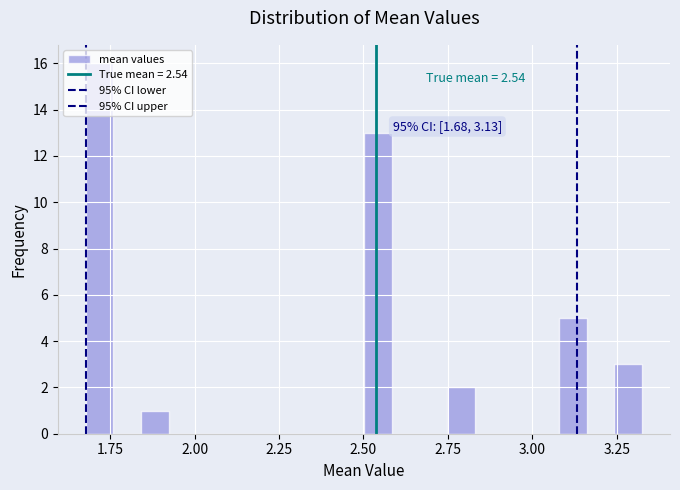

Read against the x-axis, roughly where is the centre of the tallest bar?

1.70